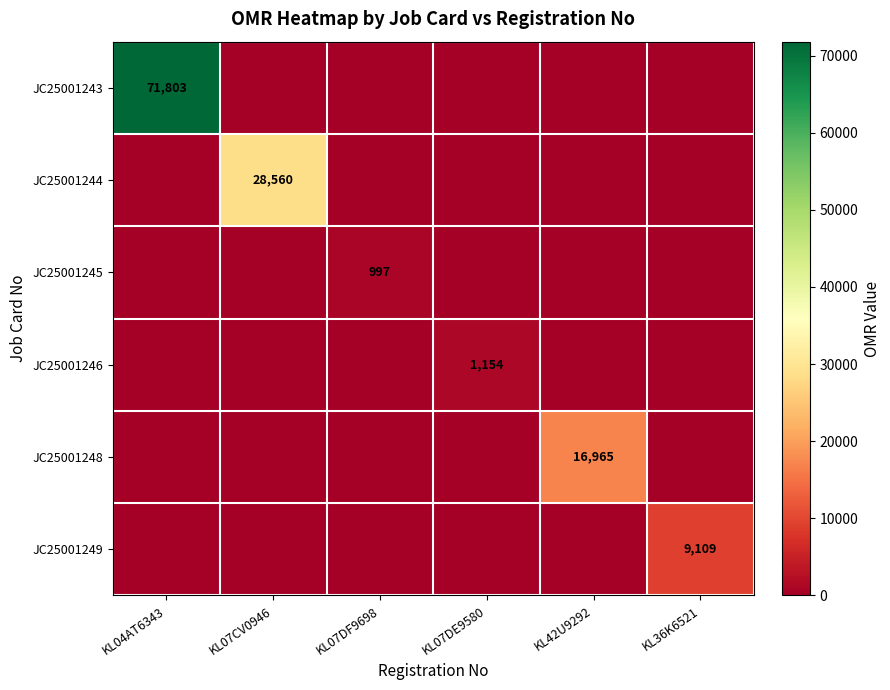

What is the spread (max minus min) of values at KL07DF9698?

997